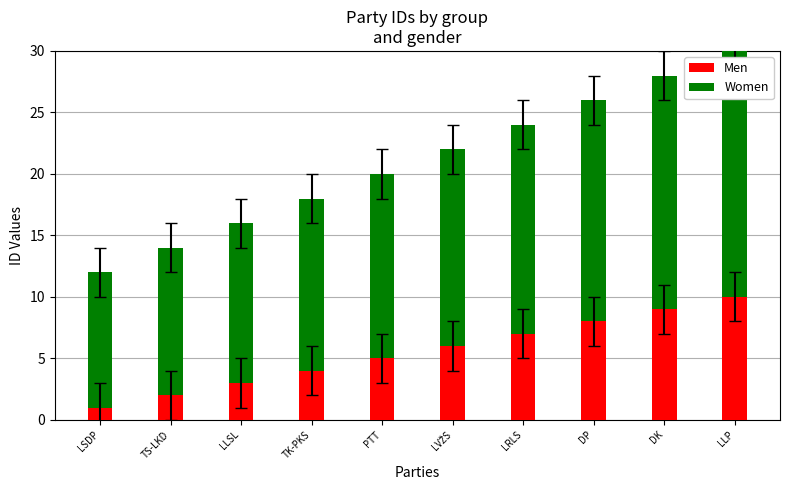

What is the sum of the Men values at PTT and LSDP?

6